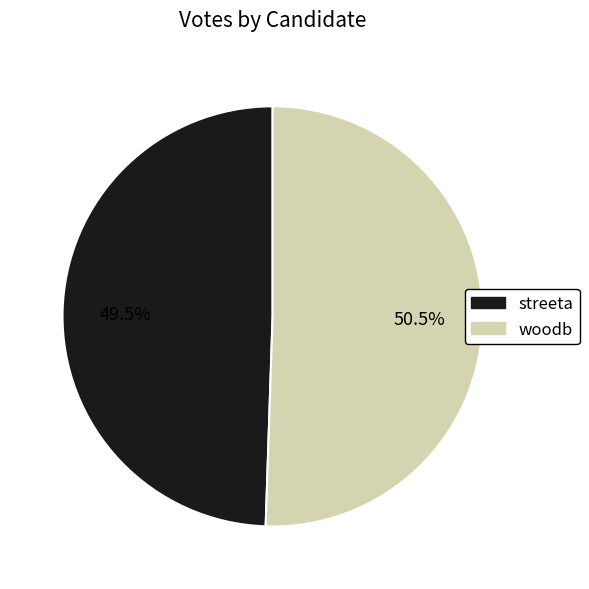

Combined, what portion of the pie is woodb and streeta?

100.0%